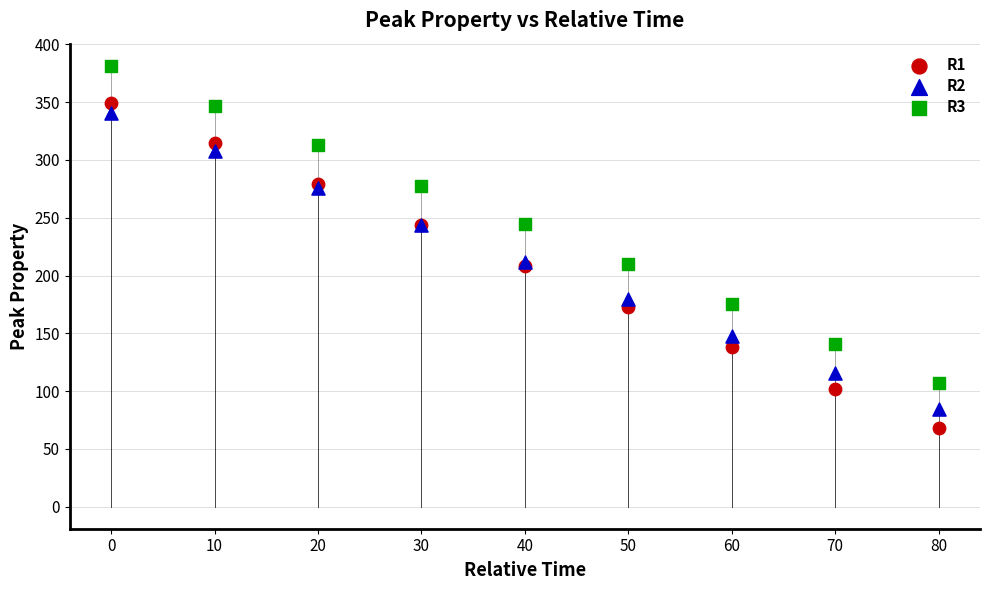

What is the X range (max minus min) for the scatter plot?

80.0